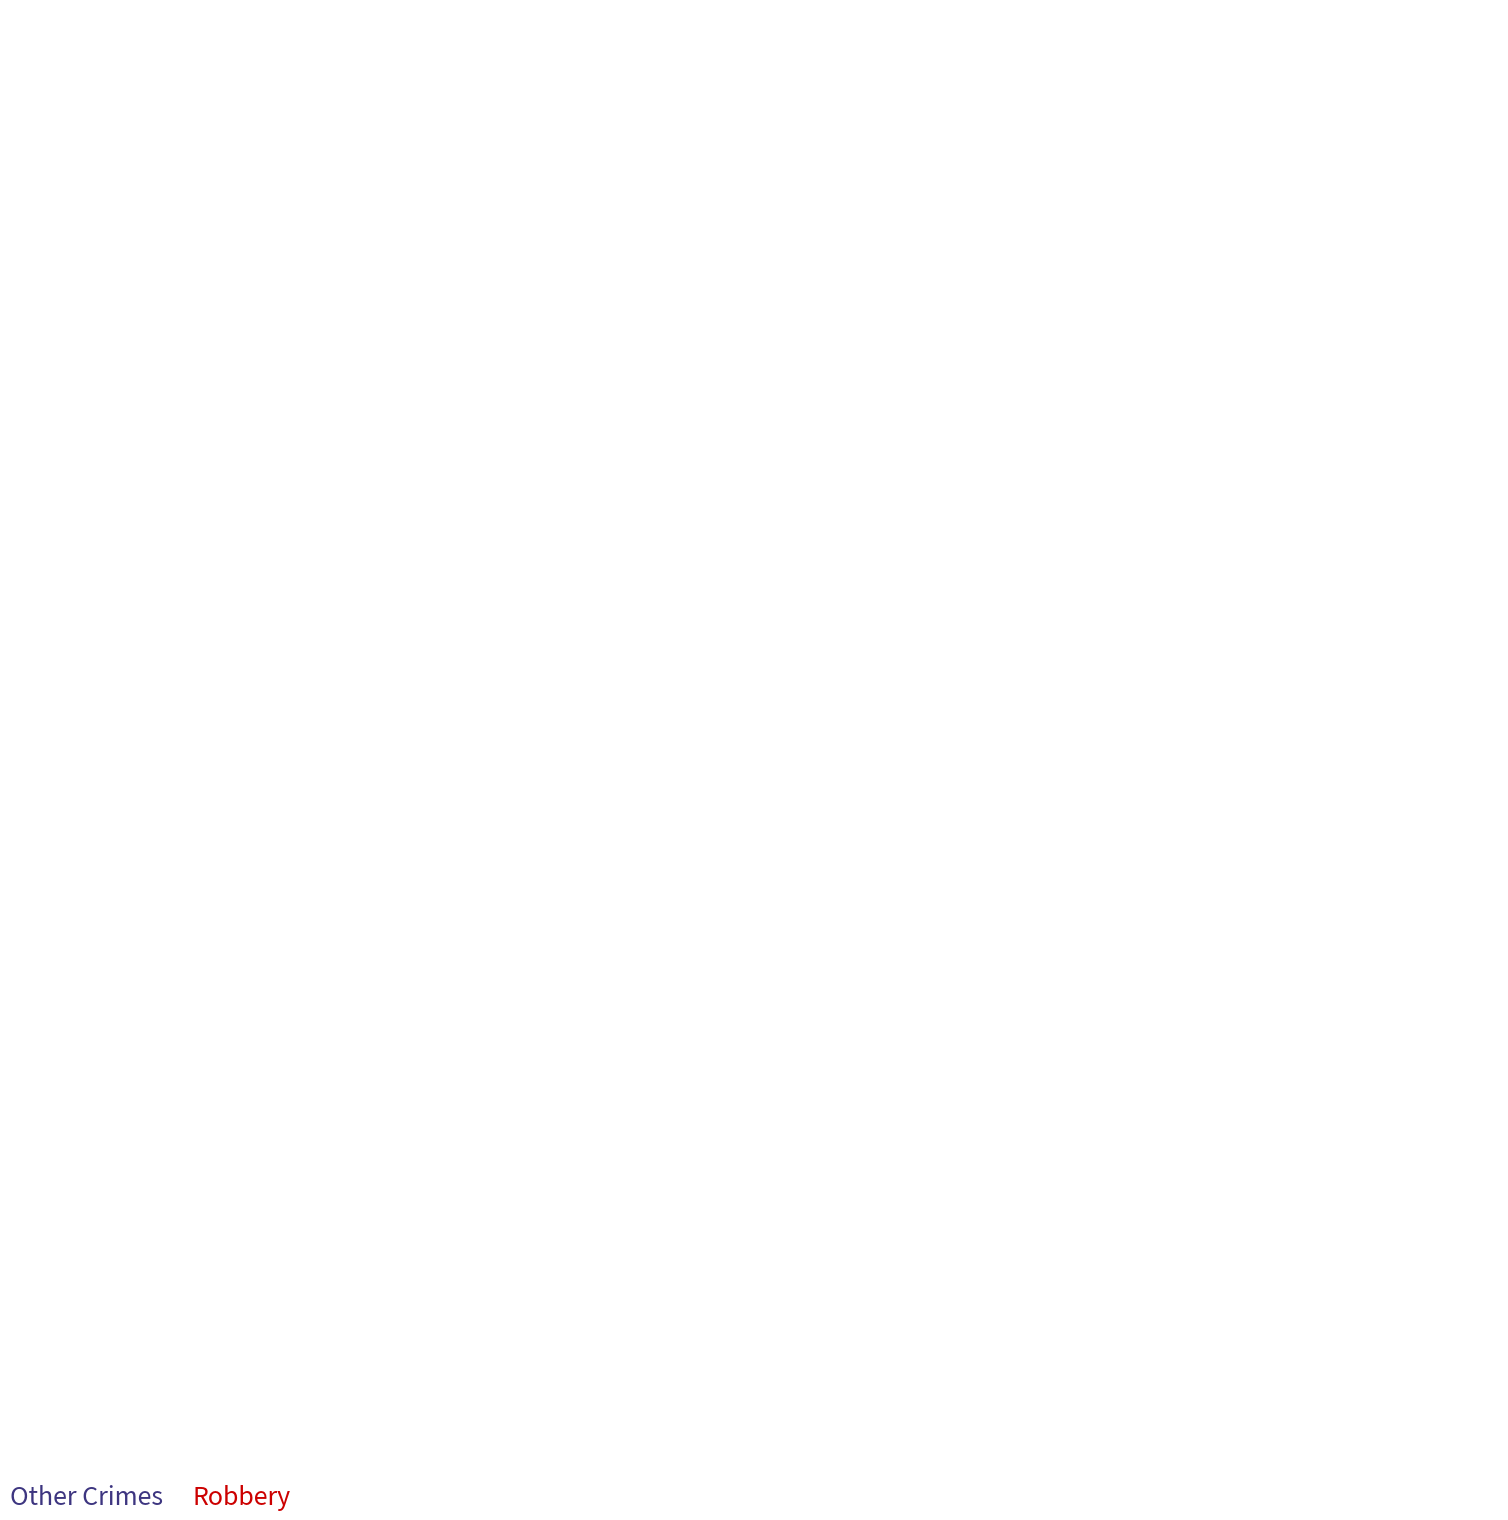

What is the smallest slice in the pie chart?

Other Crimes